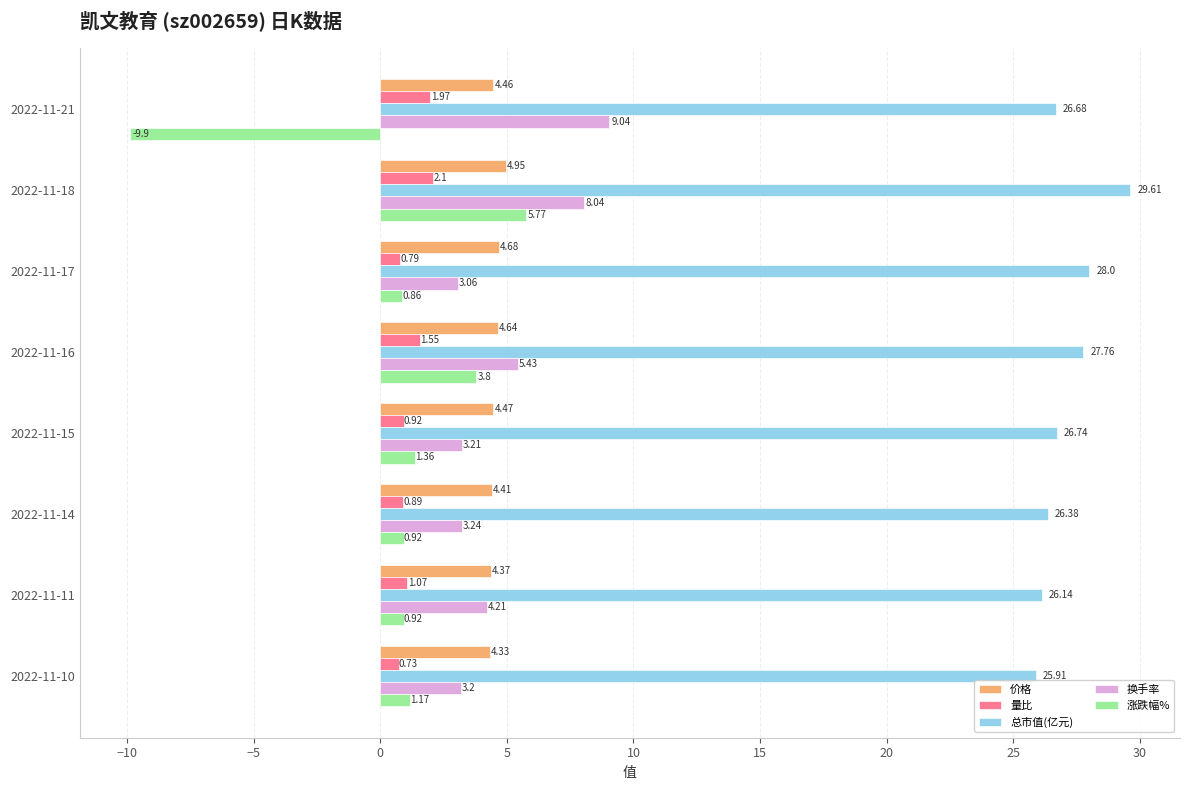

What is the maximum value shown in the chart?

29.6